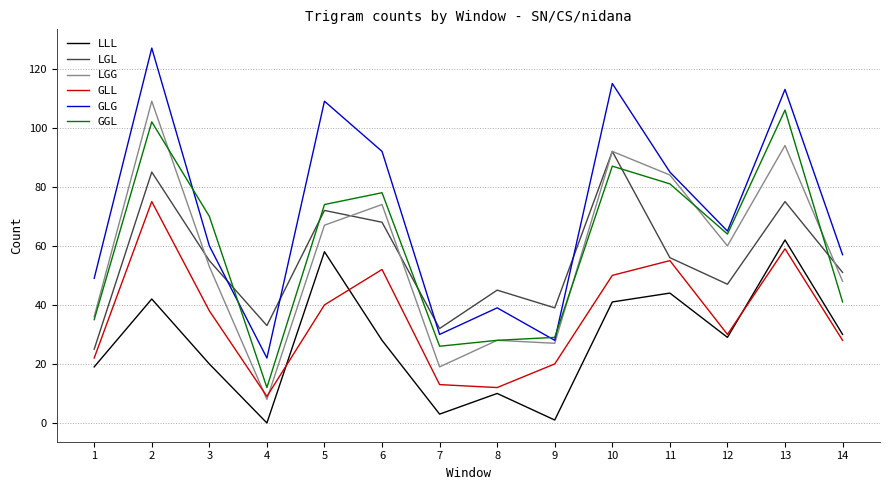

Which series has the largest range (max minus min)?

GLG